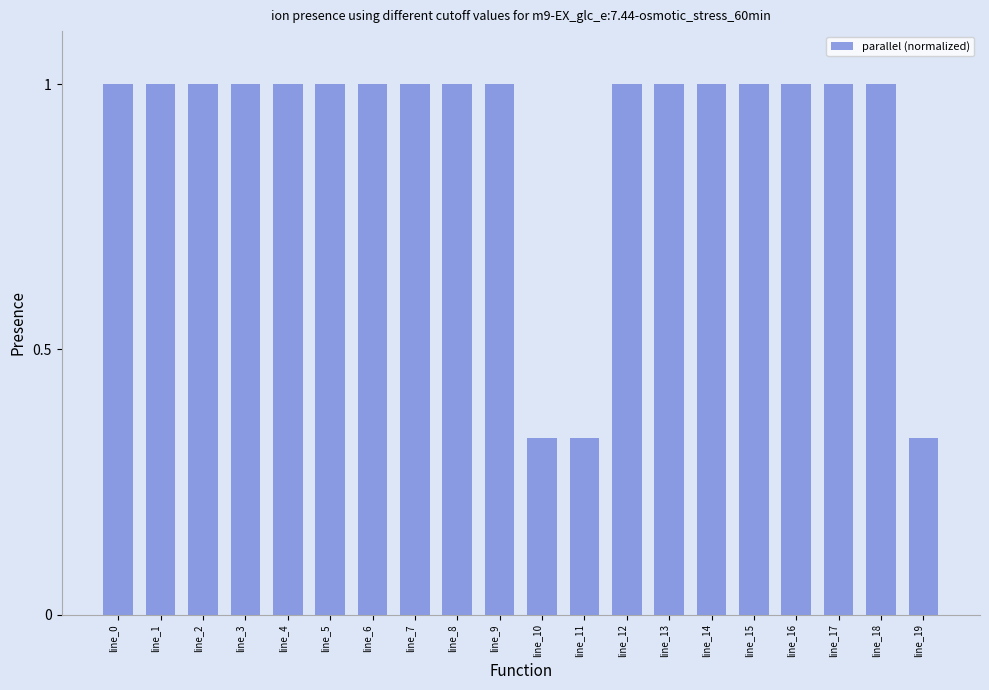

Between line_10 and line_12, which is larger?

line_12